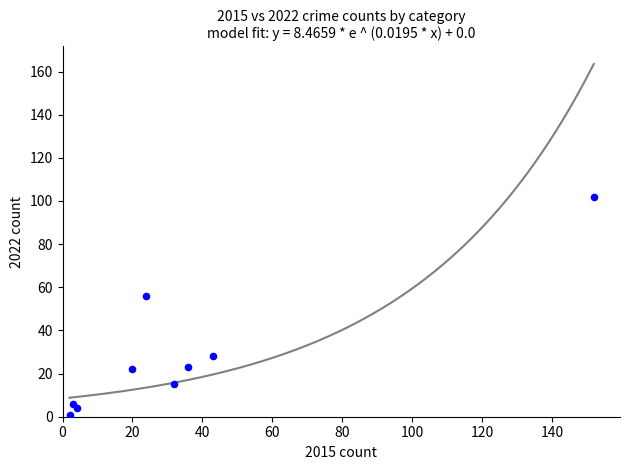

What is the range of Y values (max minus min)?

101